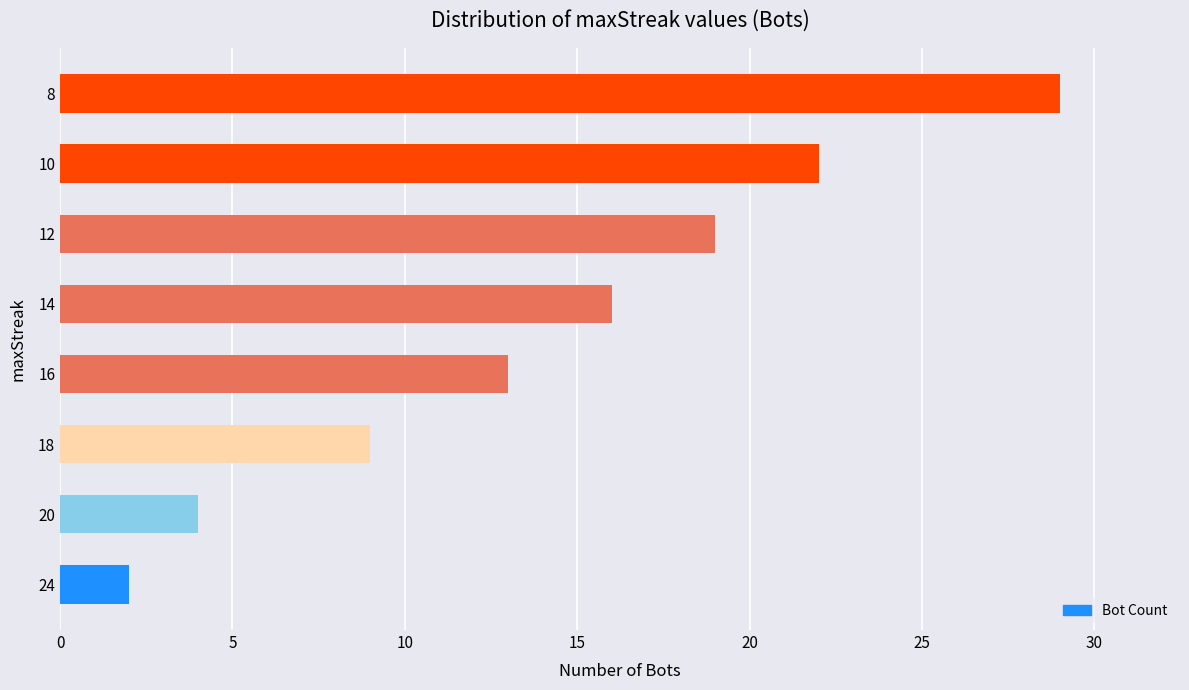

What is the maximum value shown in the chart?

29